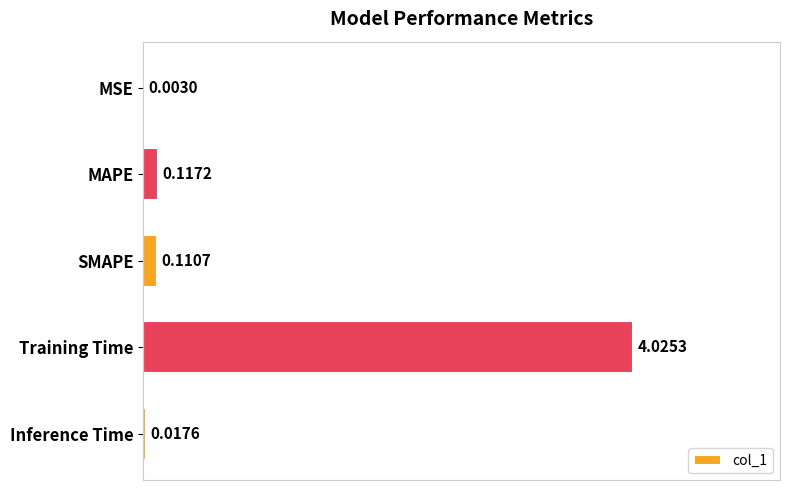

Are the bars horizontal?

Yes